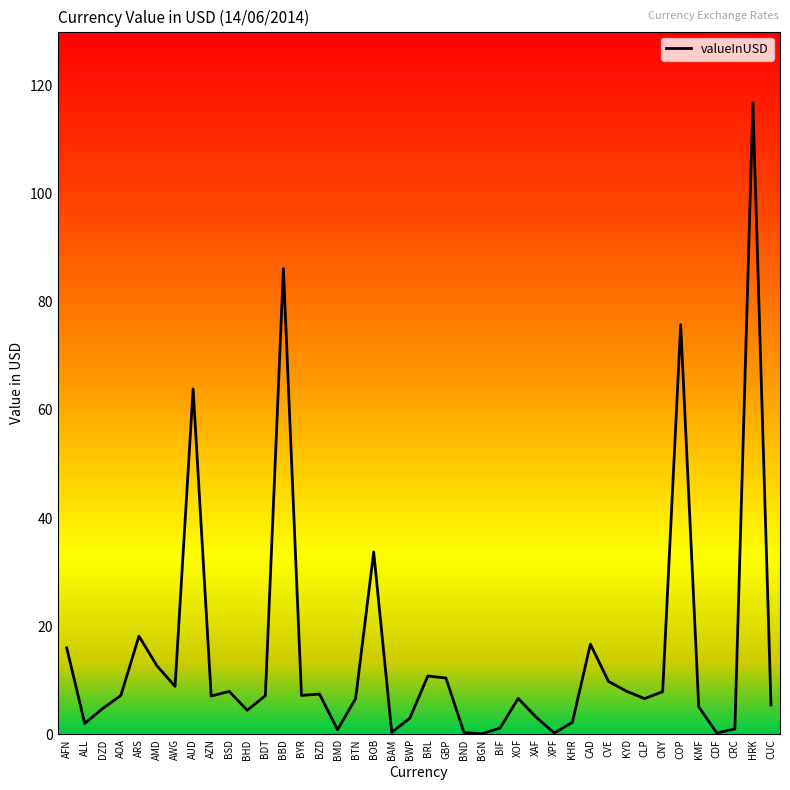

Is it true that the value at BMD is 0.9?

True